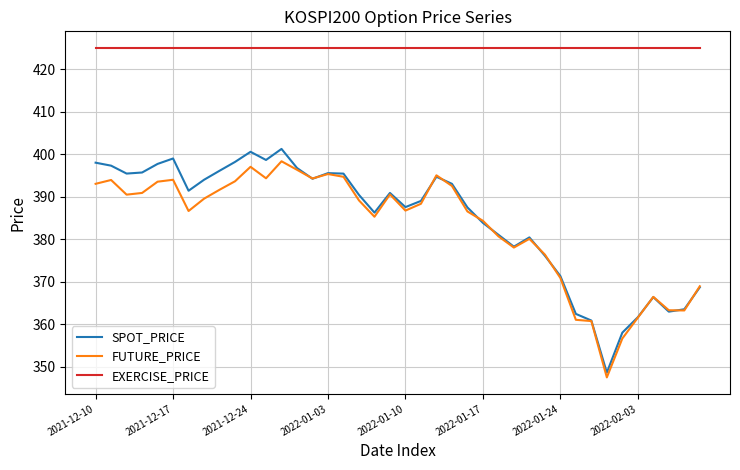

What is the maximum value for SPOT_PRICE?

401.2